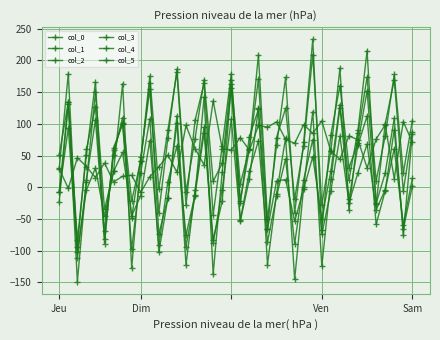

What is the maximum value for col_1?

107.4